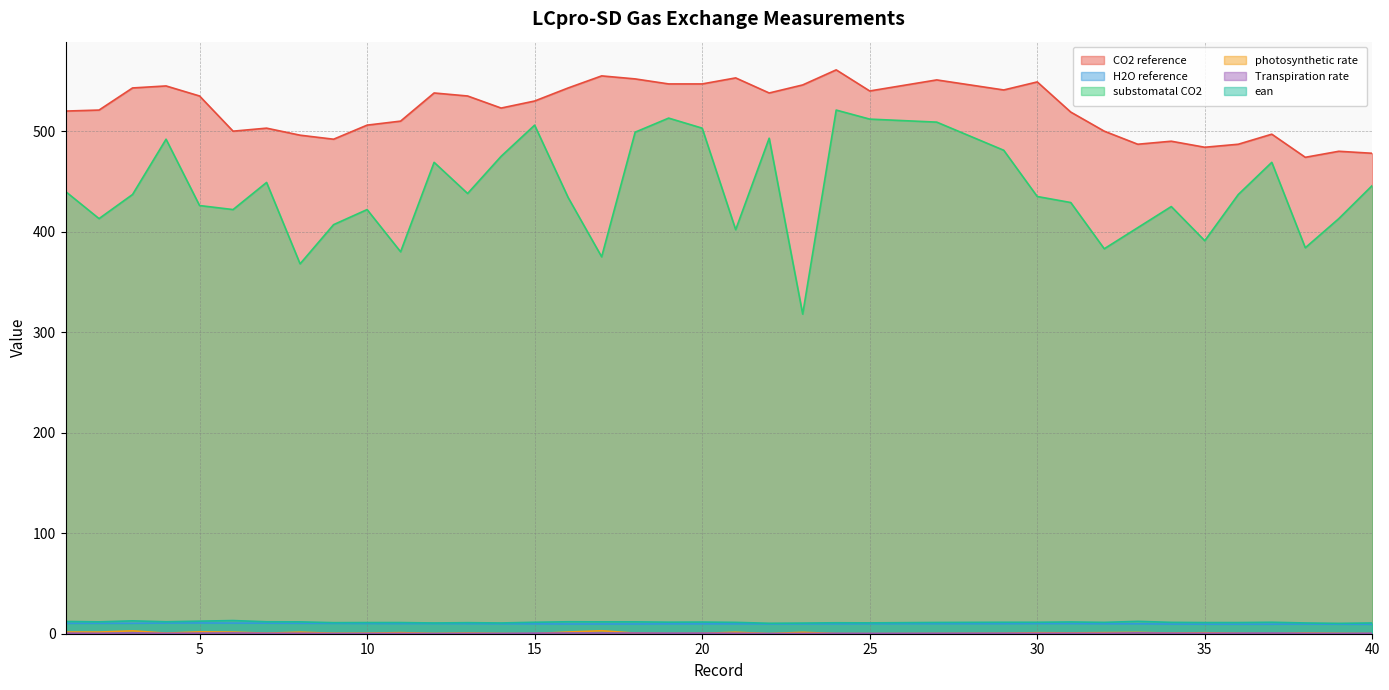

Reading left to right, transcribe all the data shown in this chart.

CO2 reference: 1=520.0	2=521.0	3=543.0	4=545.0	5=535.0	6=500.0	7=503.0	8=496.0	9=492.0	10=506.0	11=510.0	12=538.0	13=535.0	14=523.0	15=530.0	16=543.0	17=555.0	18=552.0	19=547.0	20=547.0	21=553.0	22=538.0	23=546.0	24=561.0	25=540.0	27=551.0	29=541.0	30=549.0	31=519.0	32=500.0	33=487.0	34=490.0	35=484.0	36=487.0	37=497.0	38=474.0	39=480.0	40=478.0
H2O reference: 1=10.4	2=10.4	3=10.4	4=10.6	5=10.7	6=10.6	7=10.5	8=10.4	9=10.3	10=10.2	11=10.1	12=10.1	13=10.0	14=9.9	15=9.8	16=9.7	17=9.7	18=9.7	19=9.8	20=9.8	21=9.8	22=9.8	23=9.8	24=9.8	25=9.9	27=10.0	29=10.0	30=10.1	31=10.1	32=9.9	33=9.9	34=9.6	35=9.5	36=9.5	37=9.5	38=9.6	39=9.5	40=9.4
substomatal CO2: 1=440.0	2=413.0	3=437.0	4=492.0	5=426.0	6=422.0	7=449.0	8=368.0	9=407.0	10=422.0	11=380.0	12=469.0	13=438.0	14=475.0	15=506.0	16=434.0	17=375.0	18=499.0	19=513.0	20=503.0	21=402.0	22=493.0	23=318.0	24=521.0	25=512.0	27=509.0	29=481.0	30=435.0	31=429.0	32=383.0	33=404.0	34=425.0	35=391.0	36=437.0	37=469.0	38=384.0	39=413.0	40=446.0
photosynthetic rate: 1=1.7	2=1.6	3=2.9	4=0.6	5=1.8	6=1.6	7=0.5	8=1.5	9=0.5	10=0.5	11=1.1	12=0.3	13=0.7	14=0.2	15=0.1	16=1.7	17=3.0	18=0.6	19=0.2	20=0.3	21=1.5	22=0.1	23=1.4	24=0.1	25=0.0	27=0.2	29=0.4	30=1.0	31=0.9	32=1.1	33=1.3	34=0.6	35=1.0	36=0.4	37=0.1	38=0.7	39=0.3	40=0.1
Transpiration rate: 1=0.6	2=0.4	3=0.8	4=0.4	5=0.6	6=0.8	7=0.5	8=0.5	9=0.2	10=0.3	11=0.3	12=0.2	13=0.3	14=0.3	15=0.5	16=0.7	17=0.7	18=0.7	19=0.6	20=0.6	21=0.5	22=0.2	23=0.3	24=0.4	25=0.3	27=0.4	29=0.5	30=0.5	31=0.5	32=0.4	33=0.8	34=0.6	35=0.5	36=0.5	37=0.6	38=0.4	39=0.3	40=0.4
ean: 1=12.2	2=11.8	3=12.8	4=11.9	5=12.5	6=13.1	7=11.9	8=11.8	9=11.0	10=11.1	11=11.1	12=10.7	13=11.0	14=10.7	15=11.4	16=11.9	17=11.8	18=11.8	19=11.5	20=11.6	21=11.3	22=10.4	23=10.6	24=10.9	25=10.8	27=11.2	29=11.4	30=11.4	31=11.7	32=11.3	33=12.3	34=11.3	35=11.1	36=11.1	37=11.4	38=10.7	39=10.3	40=10.7